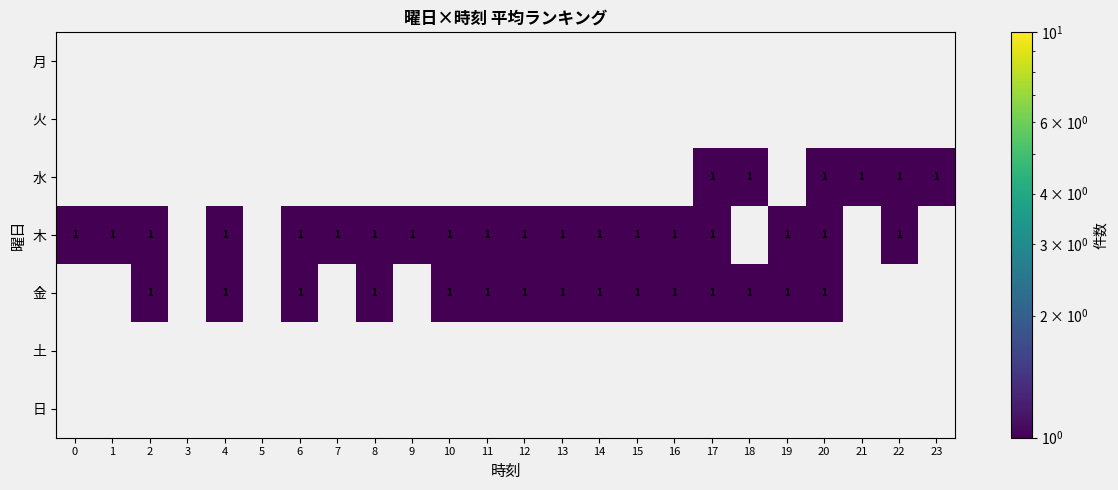

How many positive values does the 金 series have?

15